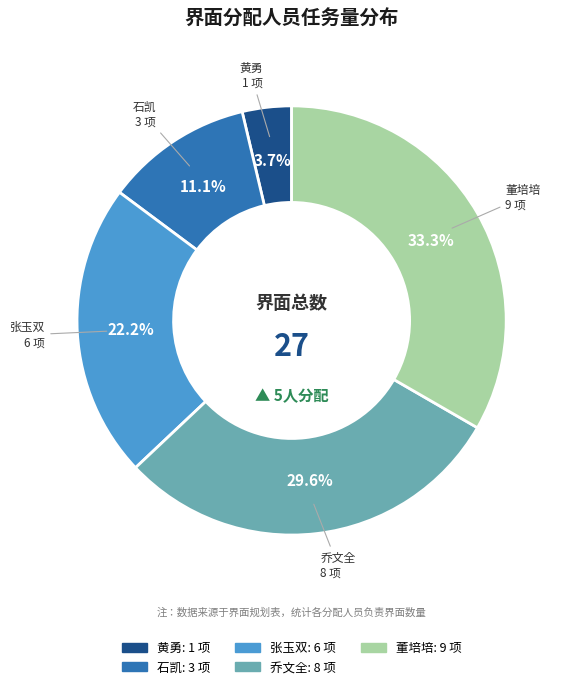

Does any single category account for the majority?

No